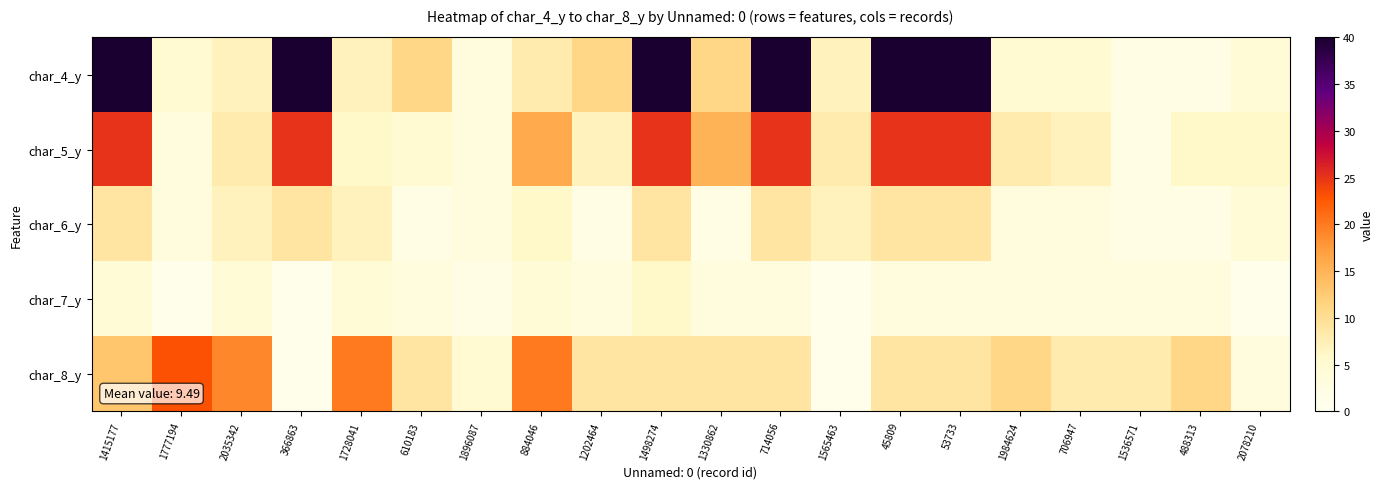

Reading left to right, list all the values displayed in this chart.

char_4_y: 1415177=40	1777194=5	2035342=7	366863=40	1728041=7	610183=11	1896087=3	884046=8	1202464=11	1498274=40	1330862=11	714056=40	1565463=7	45809=40	53733=40	1984624=5	706947=5	1536571=2	488313=2	2078210=4
char_5_y: 1415177=25	1777194=3	2035342=8	366863=25	1728041=6	610183=5	1896087=3	884046=16	1202464=7	1498274=25	1330862=15	714056=25	1565463=8	45809=25	53733=25	1984624=8	706947=7	1536571=2	488313=6	2078210=6
char_6_y: 1415177=9	1777194=3	2035342=7	366863=9	1728041=7	610183=2	1896087=3	884046=6	1202464=2	1498274=9	1330862=2	714056=9	1565463=7	45809=9	53733=9	1984624=3	706947=3	1536571=2	488313=2	2078210=4
char_7_y: 1415177=4	1777194=1	2035342=4	366863=1	1728041=4	610183=3	1896087=2	884046=4	1202464=3	1498274=6	1330862=3	714056=3	1565463=1	45809=3	53733=3	1984624=3	706947=3	1536571=3	488313=3	2078210=1
char_8_y: 1415177=13	1777194=23	2035342=19	366863=1	1728041=20	610183=9	1896087=5	884046=20	1202464=9	1498274=9	1330862=9	714056=9	1565463=1	45809=9	53733=9	1984624=11	706947=8	1536571=8	488313=11	2078210=3